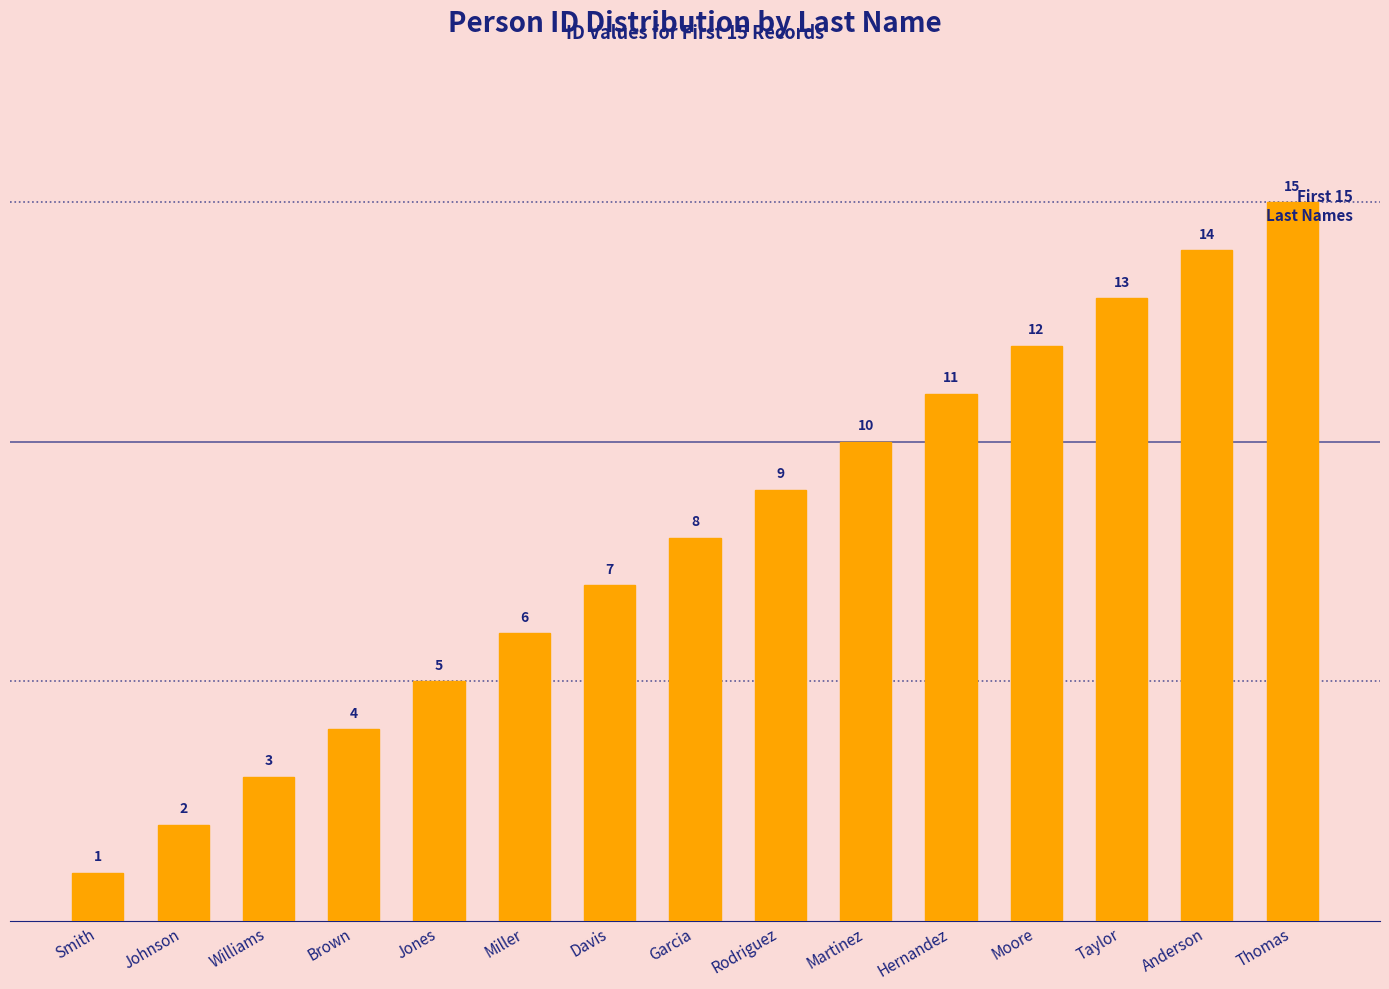

At which label is the value closest to 8?

Garcia